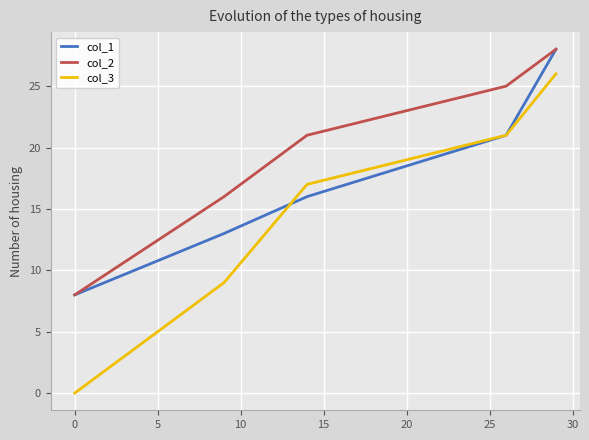

Where is col_2 nearest to the value 18?

10